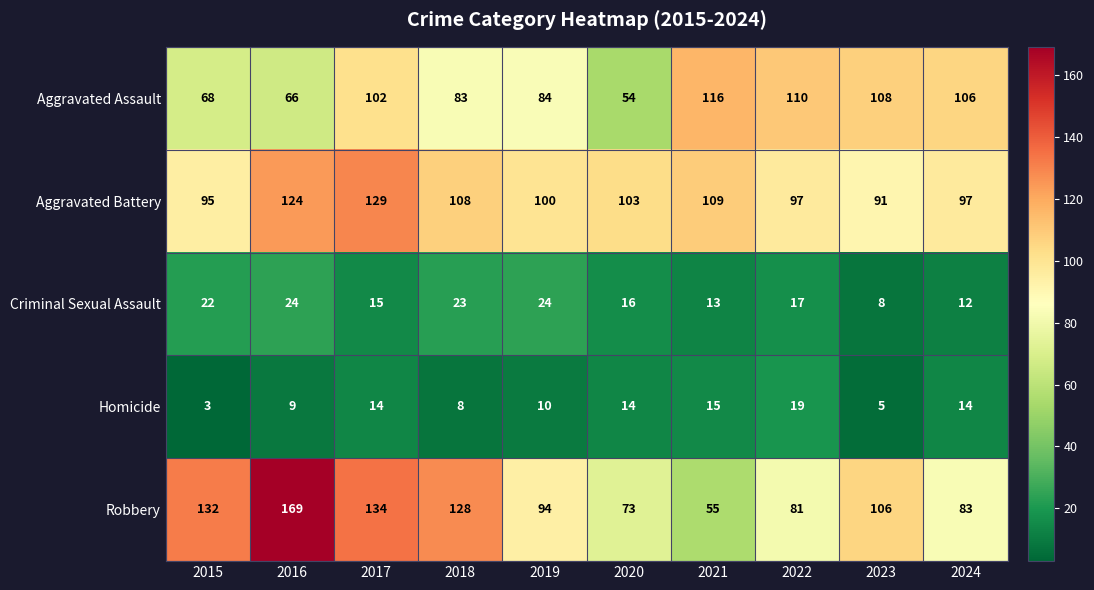

Which series has the largest total across all categories?

Robbery